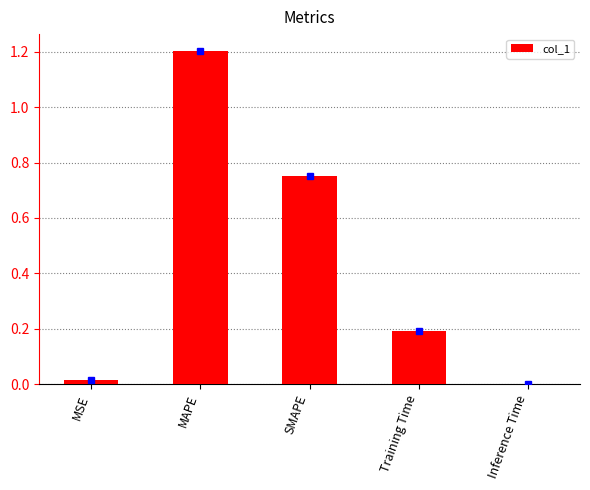

What is the average value?

0.4